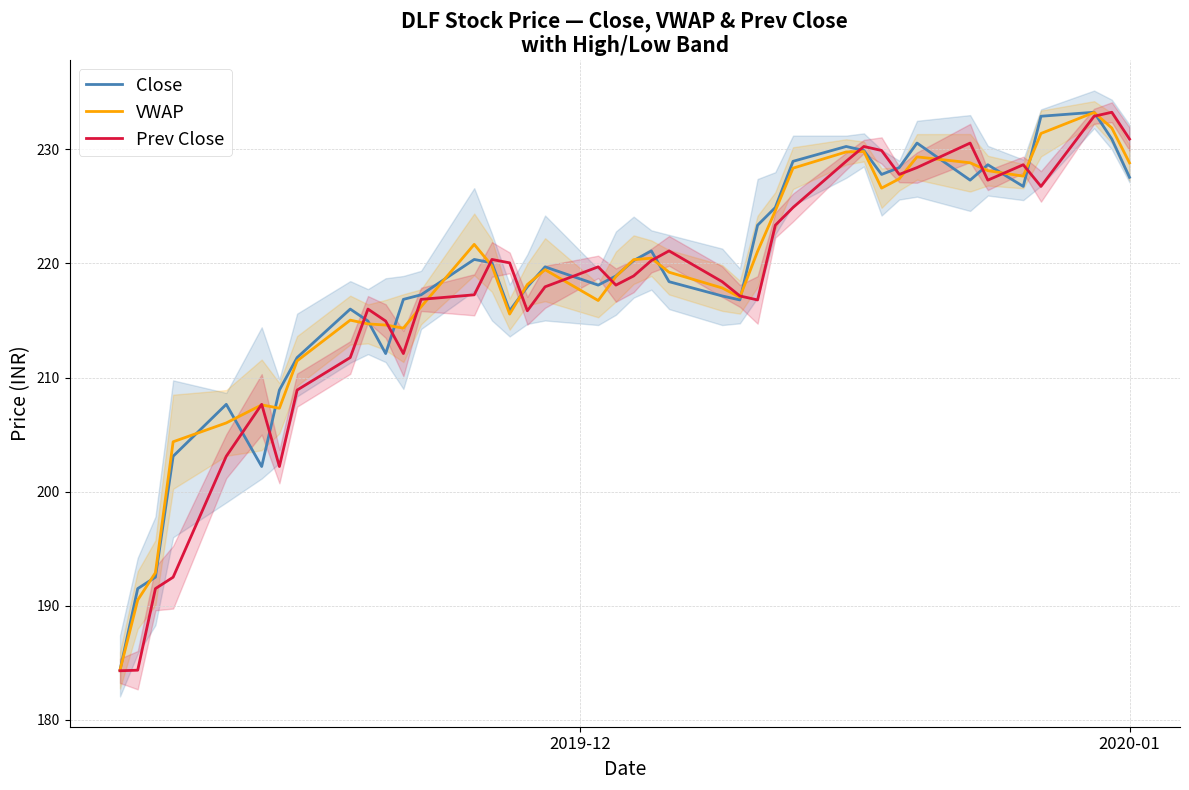

True or false: VWAP and Prev Close cross at least once.

True